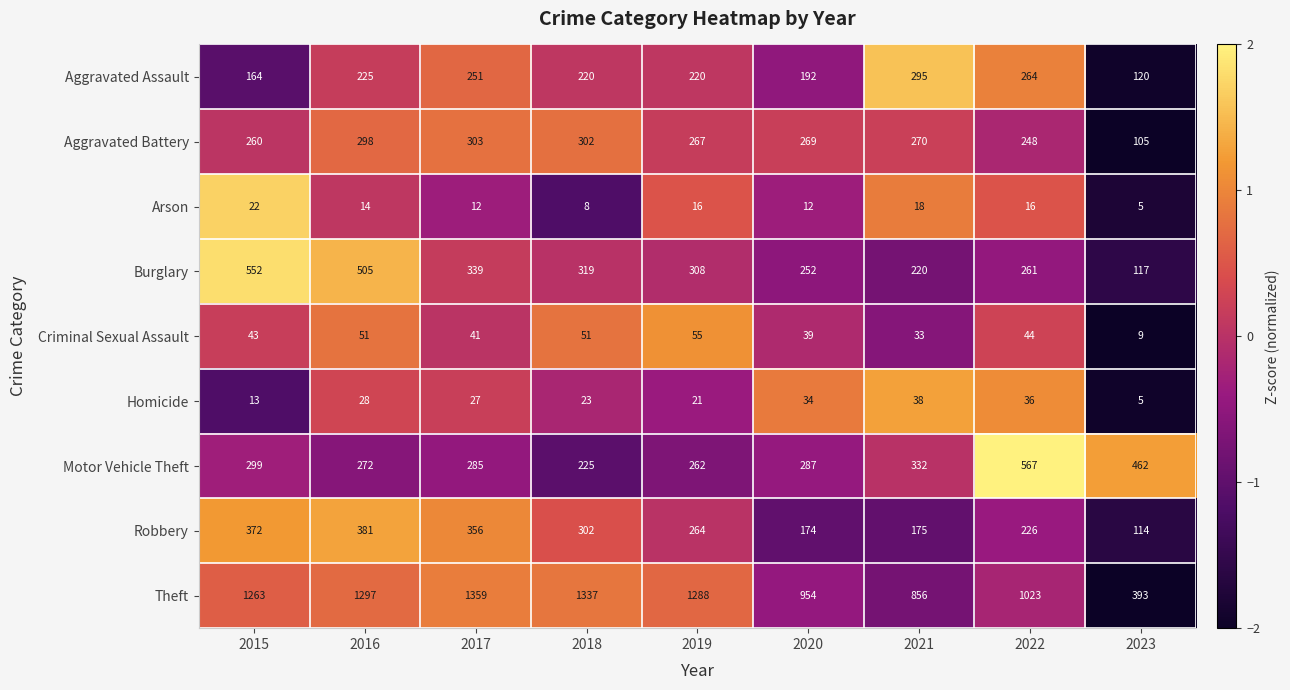

True or false: Motor Vehicle Theft has a value of 187 at 2020.

False